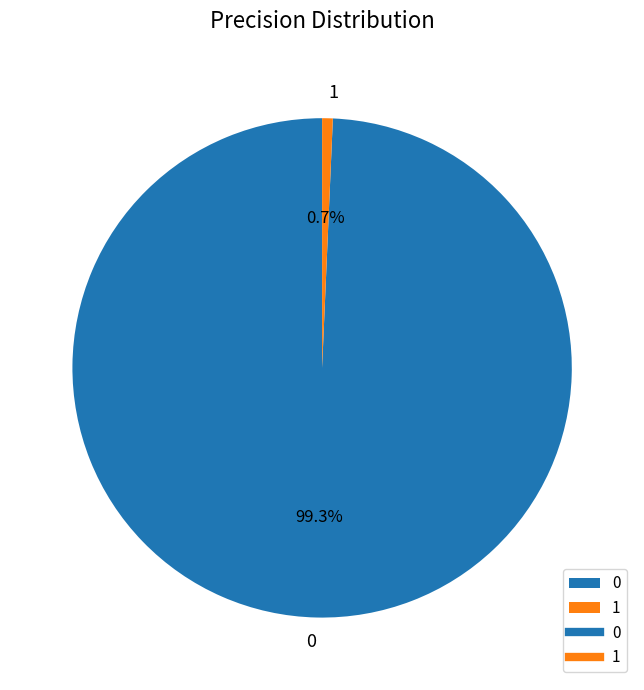

To the nearest percent, what is the combined percentage of 1 and 0?

100%